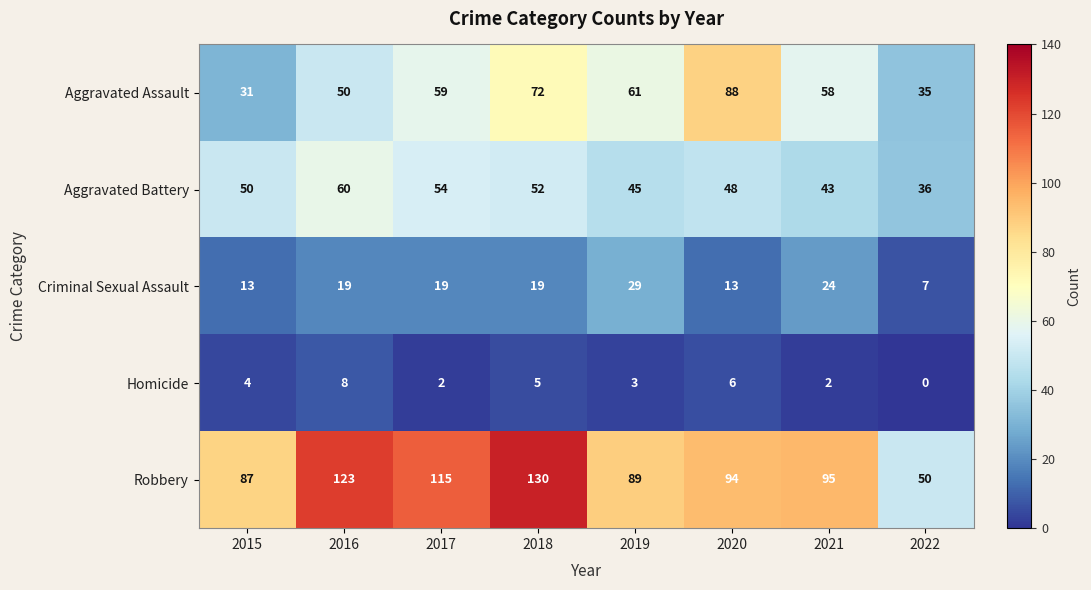

What is the difference between the highest and lowest values at 2022?

50